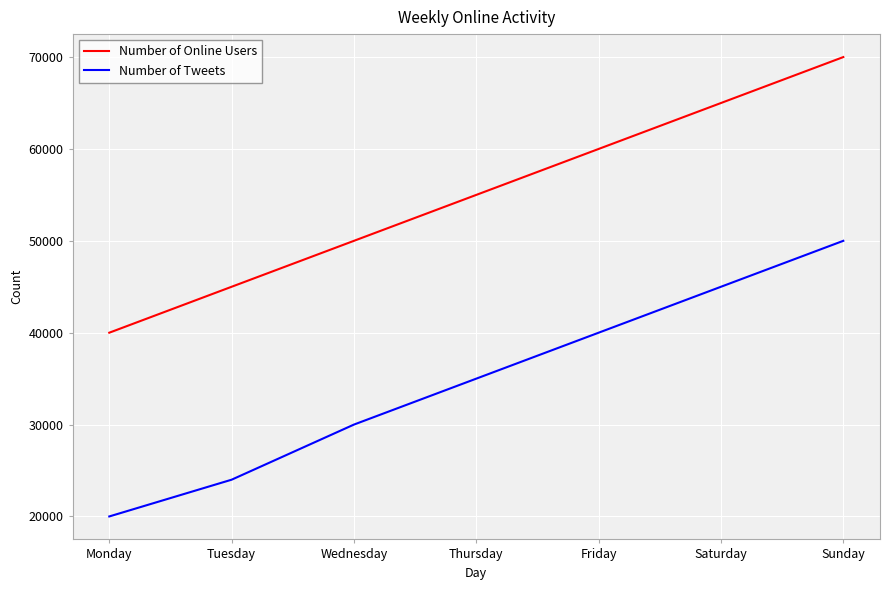

Which label corresponds to the smallest value in the chart?

Monday